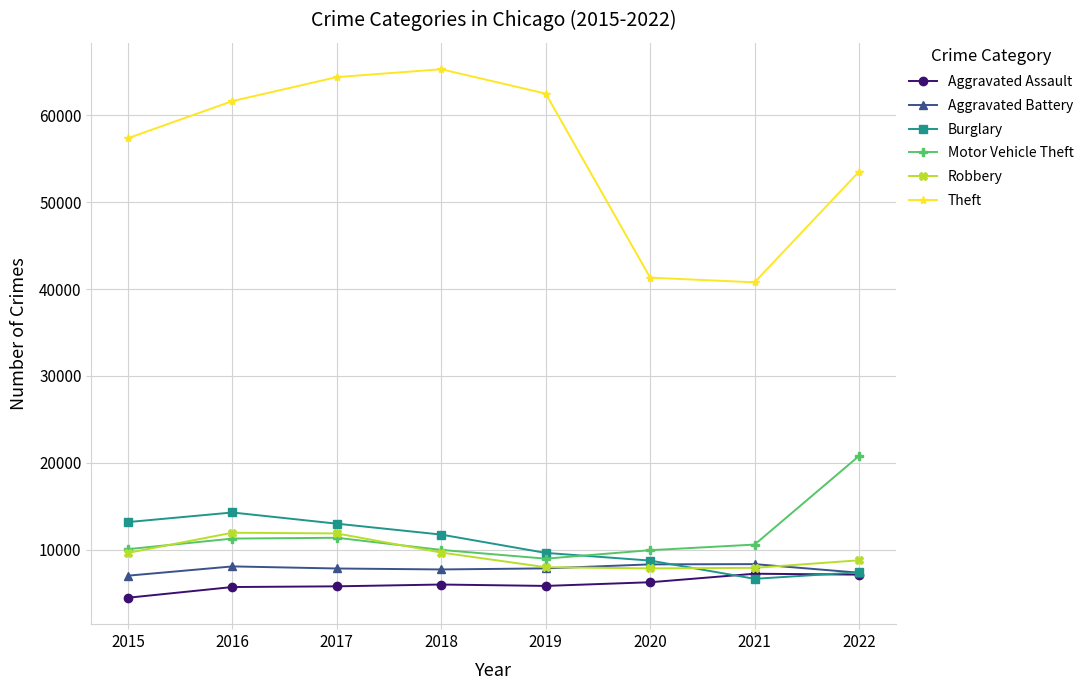

In Aggravated Battery, how many points are higher than both neighbors (excluding endpoints)?

2